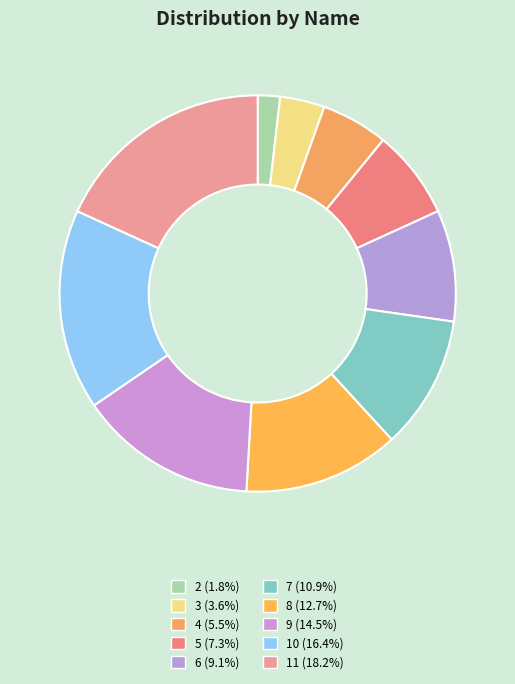

Between 9 and 4, which is larger?

9